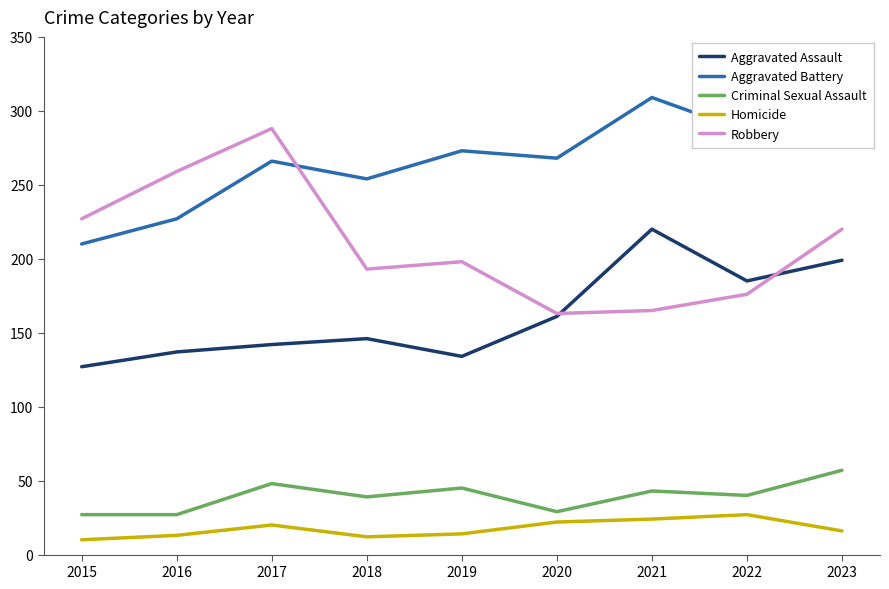

Is the value of Aggravated Battery at 2019 greater than the value of Homicide at 2016?

Yes